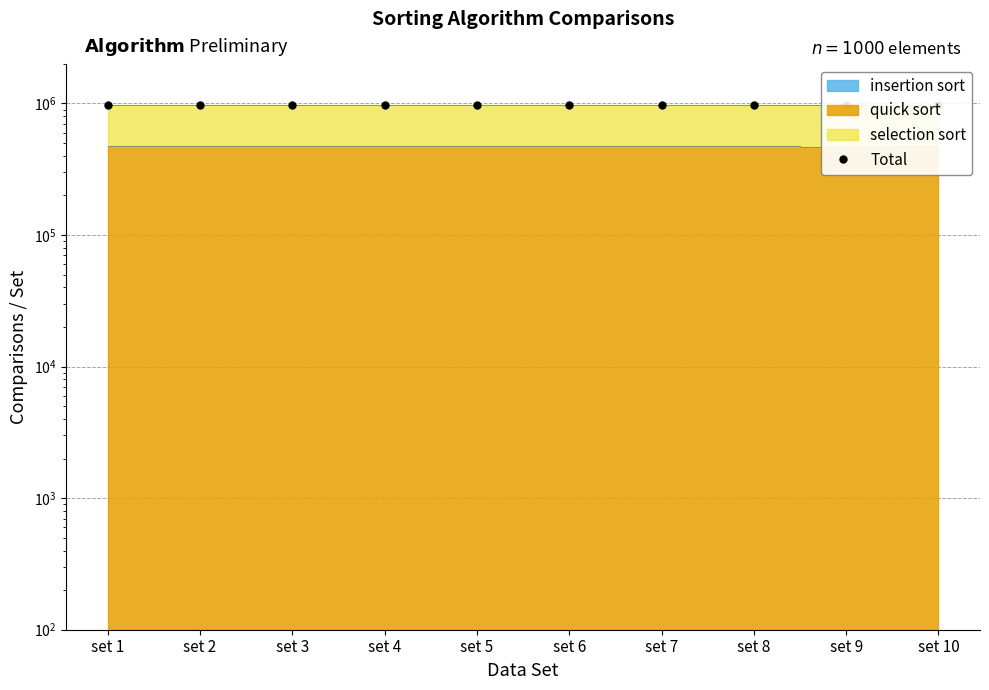

True or false: there are more than 0 points higher than both neighbors.

True